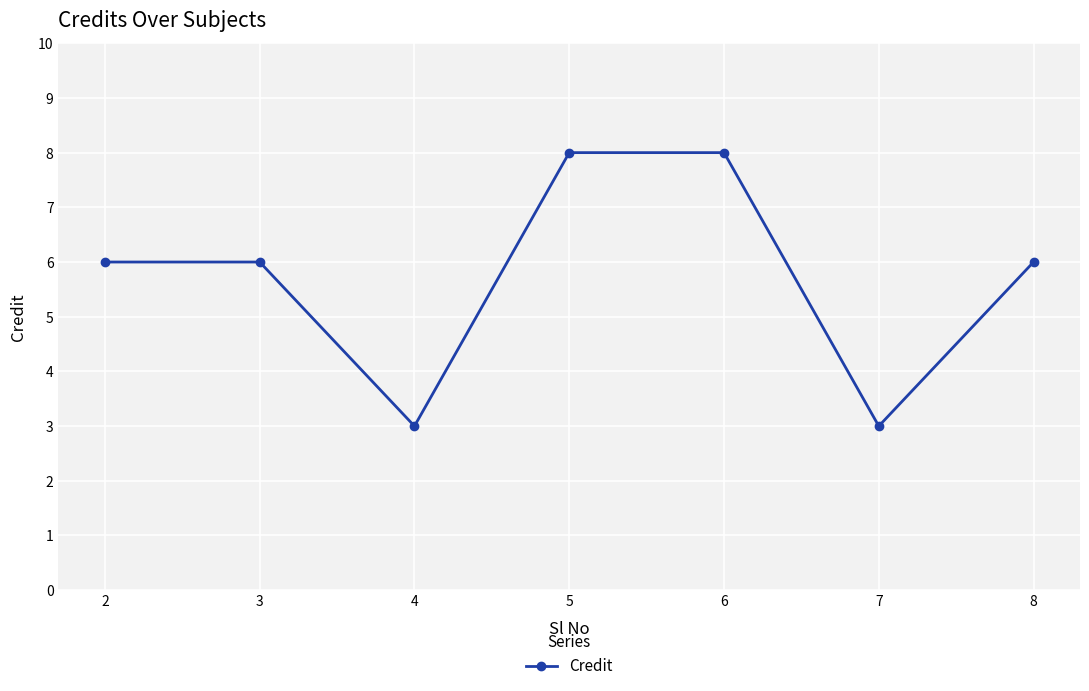

Read the value at 5.

8